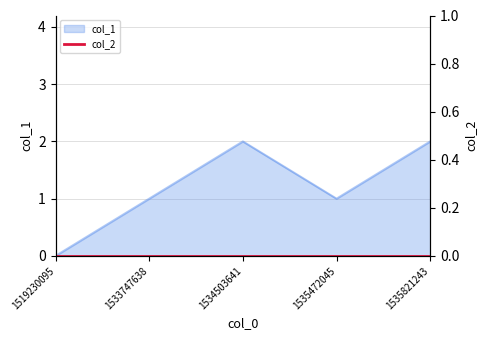

Reading right to left, extract all data points from this chart.

2	1	2	1	0